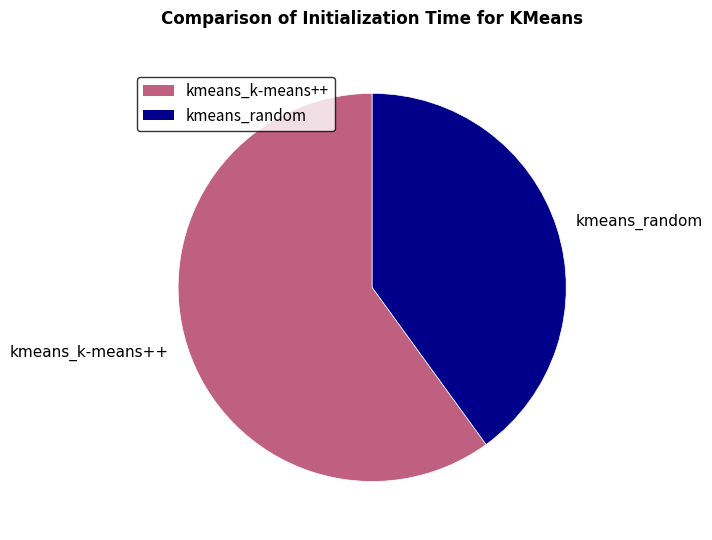

Between kmeans_k-means++ and kmeans_random, which is larger?

kmeans_k-means++